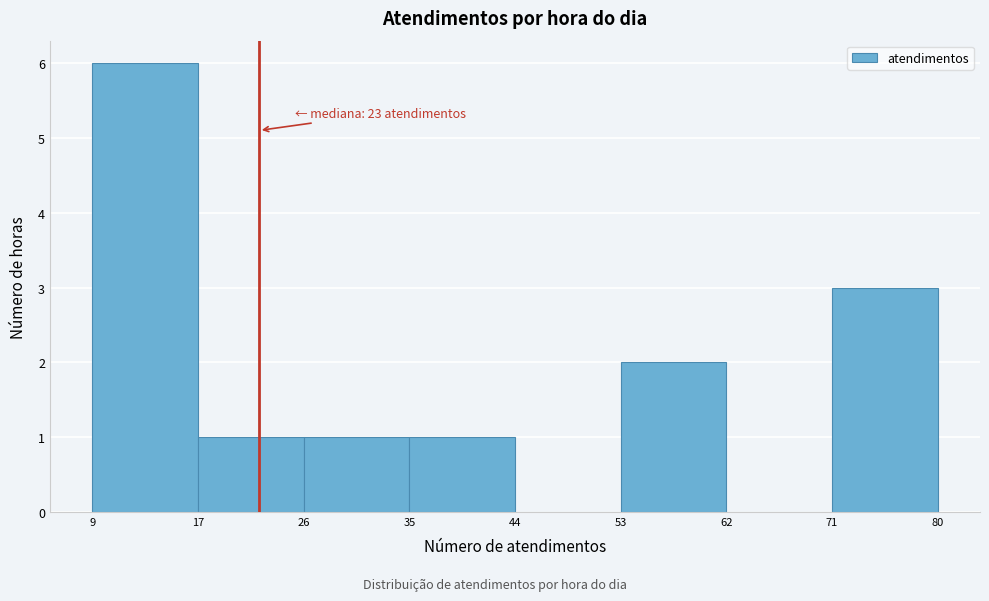

Reading right to left, list all the values displayed in this chart.

71=3	62=0	53=2	44=0	35=1	26=1	17=1	9=6